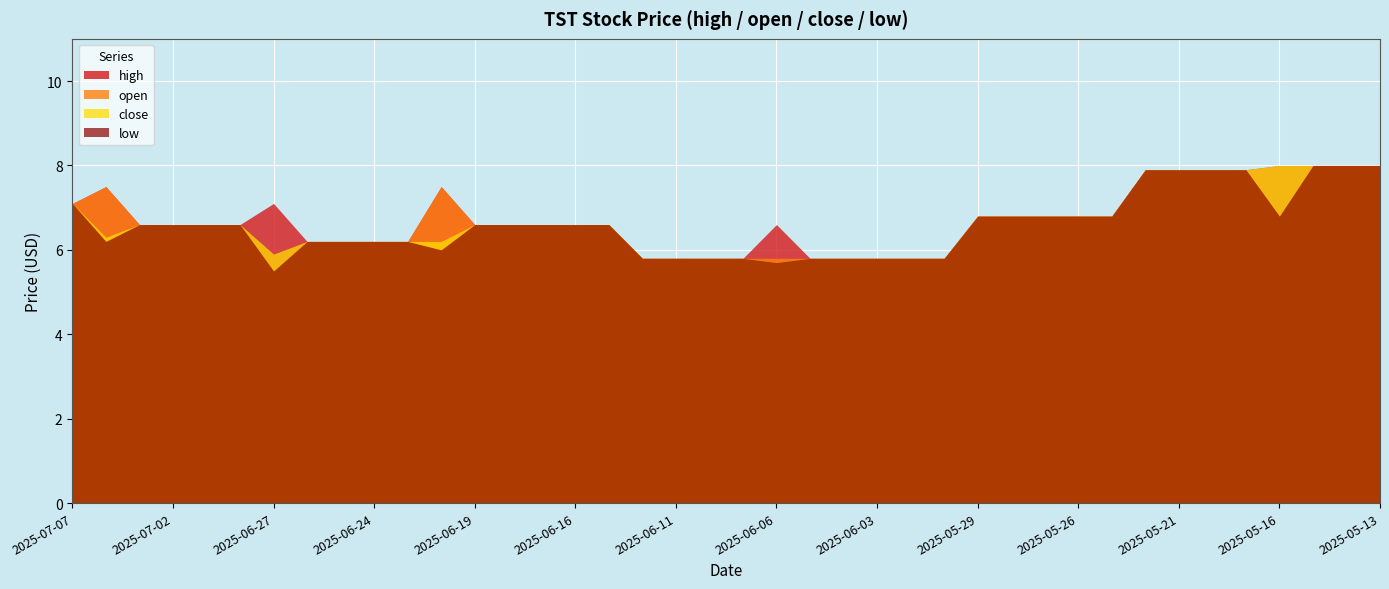

What position from the right is 2025-05-30?

14